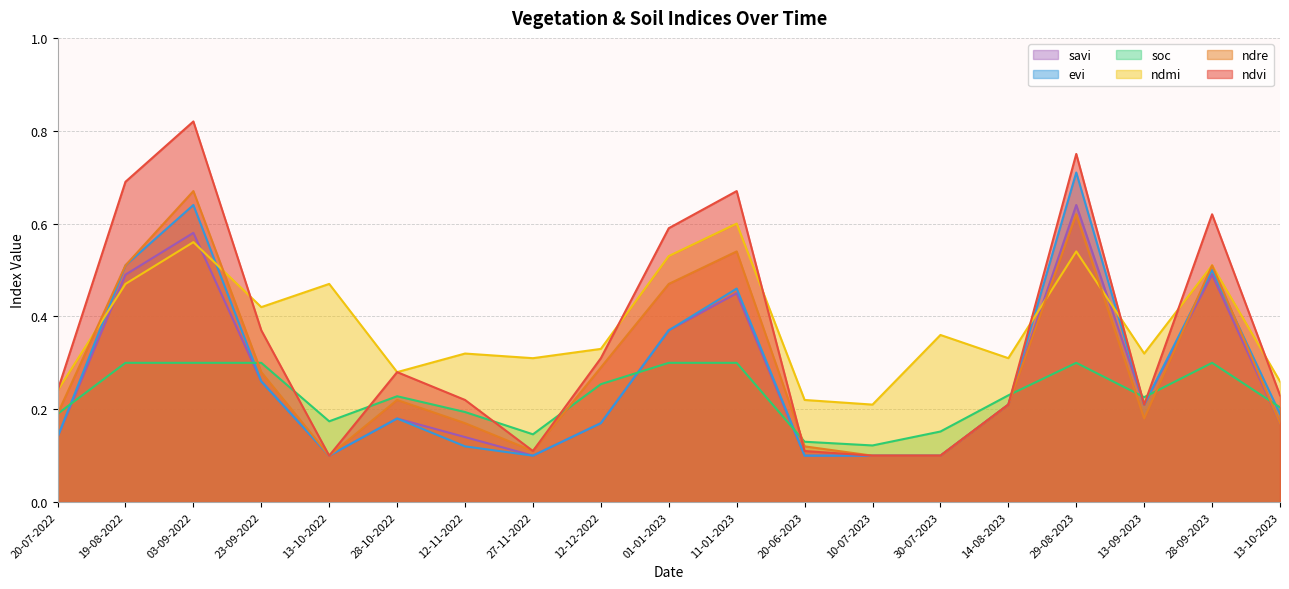

Reading left to right, list all the values displayed in this chart.

ndvi: 20-07-2022=0.2	19-08-2022=0.7	03-09-2022=0.8	23-09-2022=0.4	13-10-2022=0.1	28-10-2022=0.3	12-11-2022=0.2	27-11-2022=0.1	12-12-2022=0.3	01-01-2023=0.6	11-01-2023=0.7	20-06-2023=0.1	10-07-2023=0.1	30-07-2023=0.1	14-08-2023=0.2	29-08-2023=0.8	13-09-2023=0.2	28-09-2023=0.6	13-10-2023=0.2
ndre: 20-07-2022=0.2	19-08-2022=0.5	03-09-2022=0.7	23-09-2022=0.3	13-10-2022=0.1	28-10-2022=0.2	12-11-2022=0.2	27-11-2022=0.1	12-12-2022=0.3	01-01-2023=0.5	11-01-2023=0.5	20-06-2023=0.1	10-07-2023=0.1	30-07-2023=0.1	14-08-2023=0.2	29-08-2023=0.6	13-09-2023=0.2	28-09-2023=0.5	13-10-2023=0.2
ndmi: 20-07-2022=0.2	19-08-2022=0.5	03-09-2022=0.6	23-09-2022=0.4	13-10-2022=0.5	28-10-2022=0.3	12-11-2022=0.3	27-11-2022=0.3	12-12-2022=0.3	01-01-2023=0.5	11-01-2023=0.6	20-06-2023=0.2	10-07-2023=0.2	30-07-2023=0.4	14-08-2023=0.3	29-08-2023=0.5	13-09-2023=0.3	28-09-2023=0.5	13-10-2023=0.3
soc: 20-07-2022=0.2	19-08-2022=0.3	03-09-2022=0.3	23-09-2022=0.3	13-10-2022=0.2	28-10-2022=0.2	12-11-2022=0.2	27-11-2022=0.1	12-12-2022=0.3	01-01-2023=0.3	11-01-2023=0.3	20-06-2023=0.1	10-07-2023=0.1	30-07-2023=0.2	14-08-2023=0.2	29-08-2023=0.3	13-09-2023=0.2	28-09-2023=0.3	13-10-2023=0.2
evi: 20-07-2022=0.1	19-08-2022=0.5	03-09-2022=0.6	23-09-2022=0.3	13-10-2022=0.1	28-10-2022=0.2	12-11-2022=0.1	27-11-2022=0.1	12-12-2022=0.2	01-01-2023=0.4	11-01-2023=0.5	20-06-2023=0.1	10-07-2023=0.1	30-07-2023=0.1	14-08-2023=0.2	29-08-2023=0.7	13-09-2023=0.2	28-09-2023=0.5	13-10-2023=0.2
savi: 20-07-2022=0.1	19-08-2022=0.5	03-09-2022=0.6	23-09-2022=0.3	13-10-2022=0.1	28-10-2022=0.2	12-11-2022=0.1	27-11-2022=0.1	12-12-2022=0.2	01-01-2023=0.4	11-01-2023=0.5	20-06-2023=0.1	10-07-2023=0.1	30-07-2023=0.1	14-08-2023=0.2	29-08-2023=0.6	13-09-2023=0.2	28-09-2023=0.5	13-10-2023=0.2